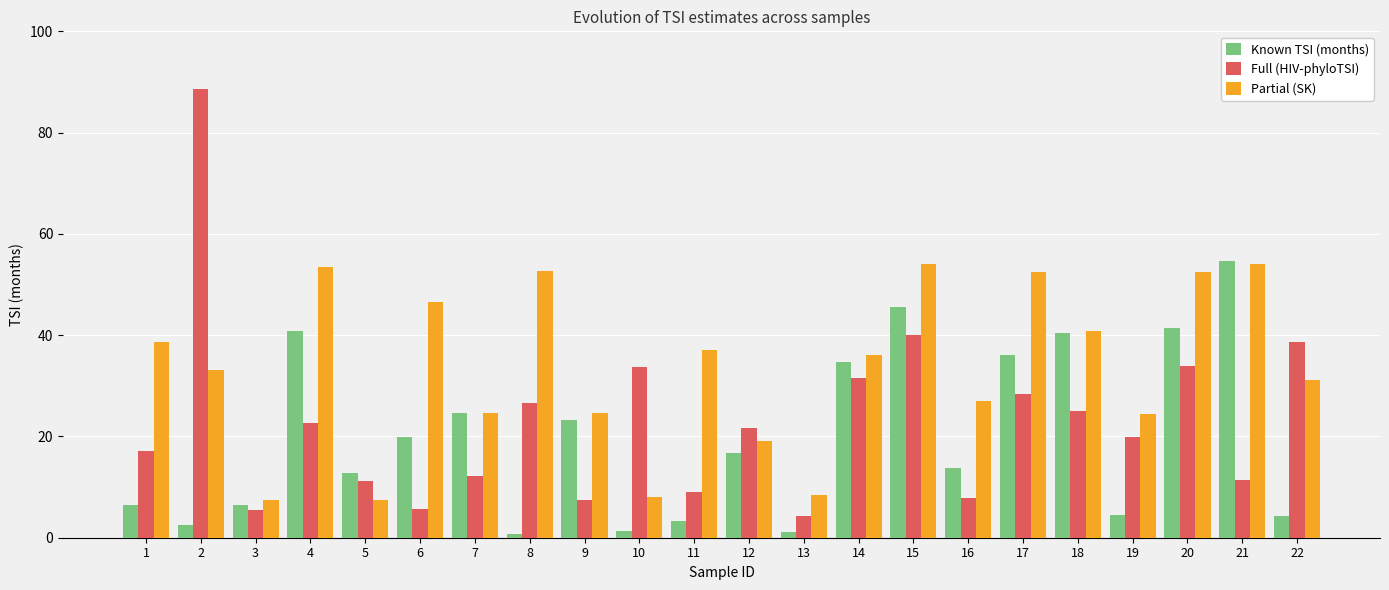

Rank the series by their average value, from lowest to highest.

Known TSI (months), Full (HIV-phyloTSI), Partial (SK)